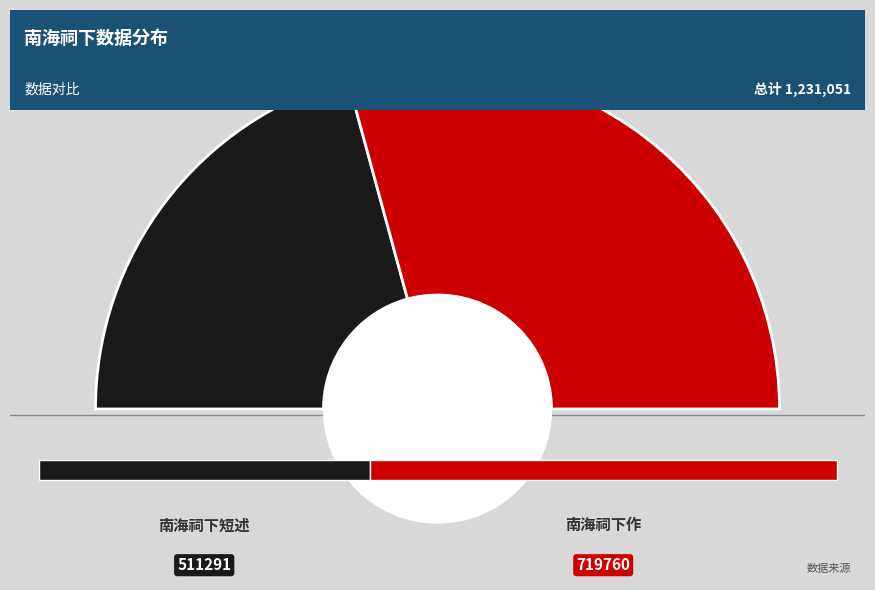

What is the smallest slice in the pie chart?

南海祠下短述